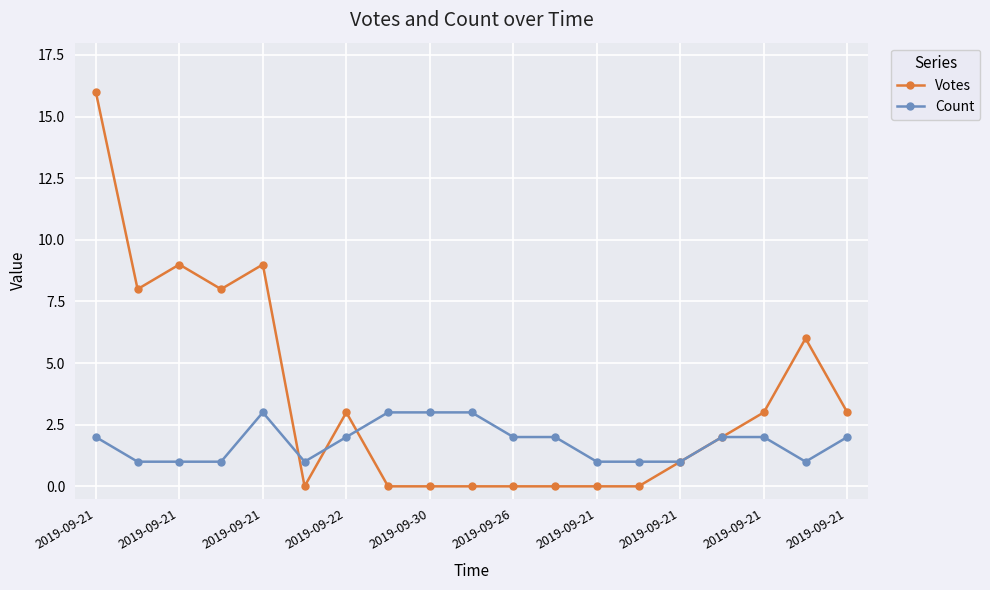

What is the greatest value displayed?

16